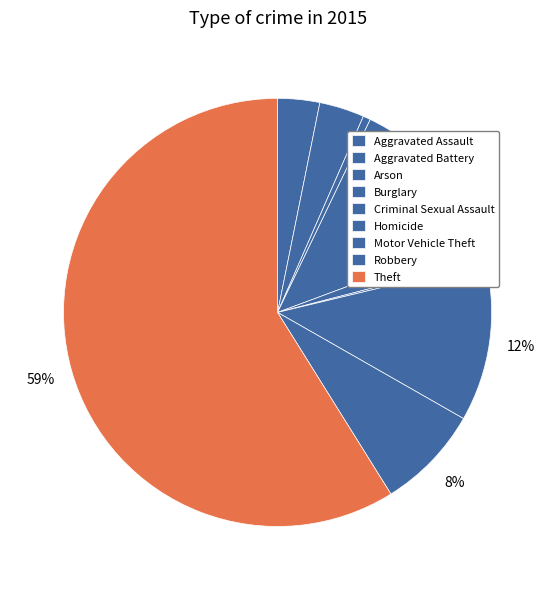

To the nearest percent, what portion does Theft represent?

59%